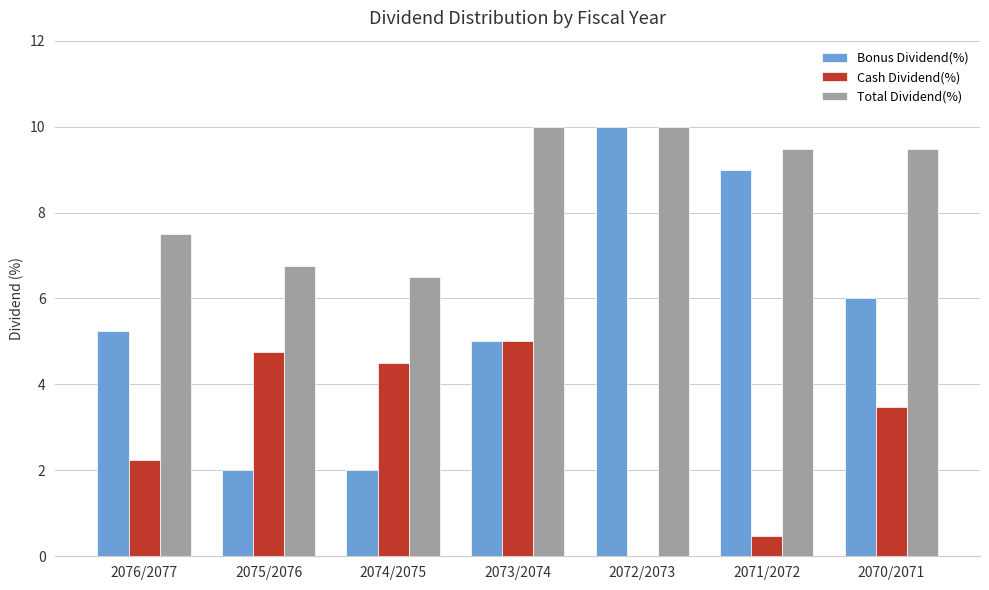

Which series has the largest total across all categories?

Total Dividend(%)